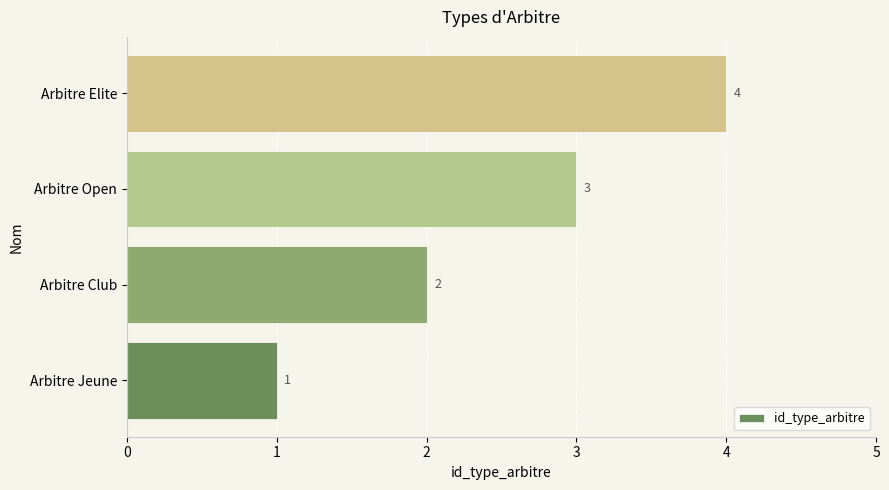

What is the change in value from Arbitre Club to Arbitre Open?

+1